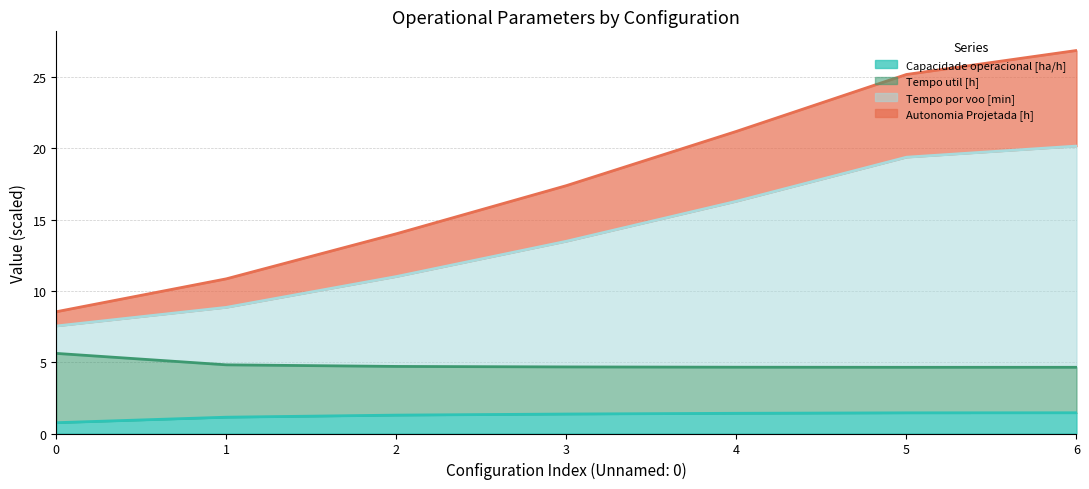

True or false: Capacidade operacional [ha/h] has a value of 1.4 at 4.

True